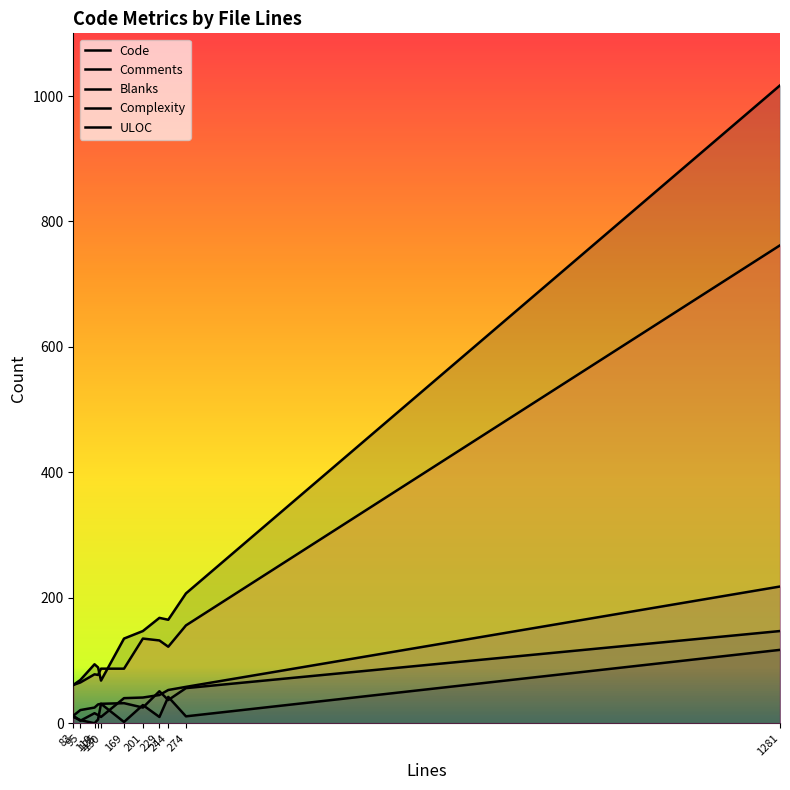

Which has a higher value, 119 or 274?

274